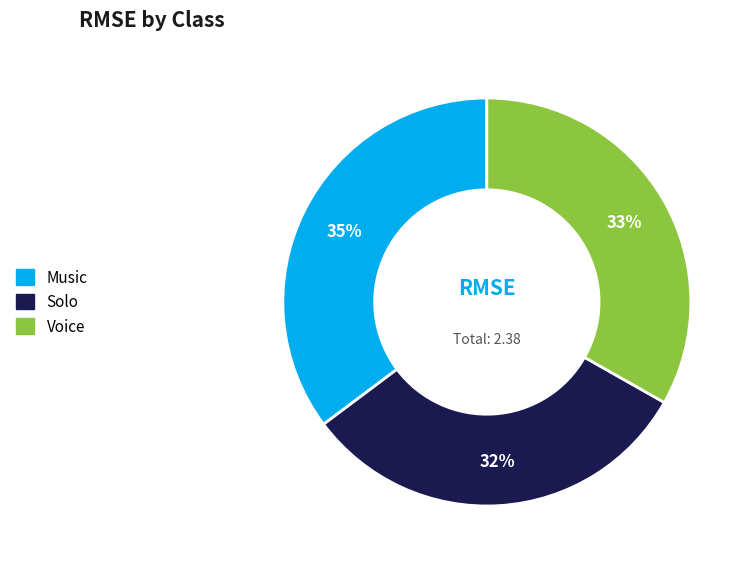

What is the smallest slice in the pie chart?

Solo